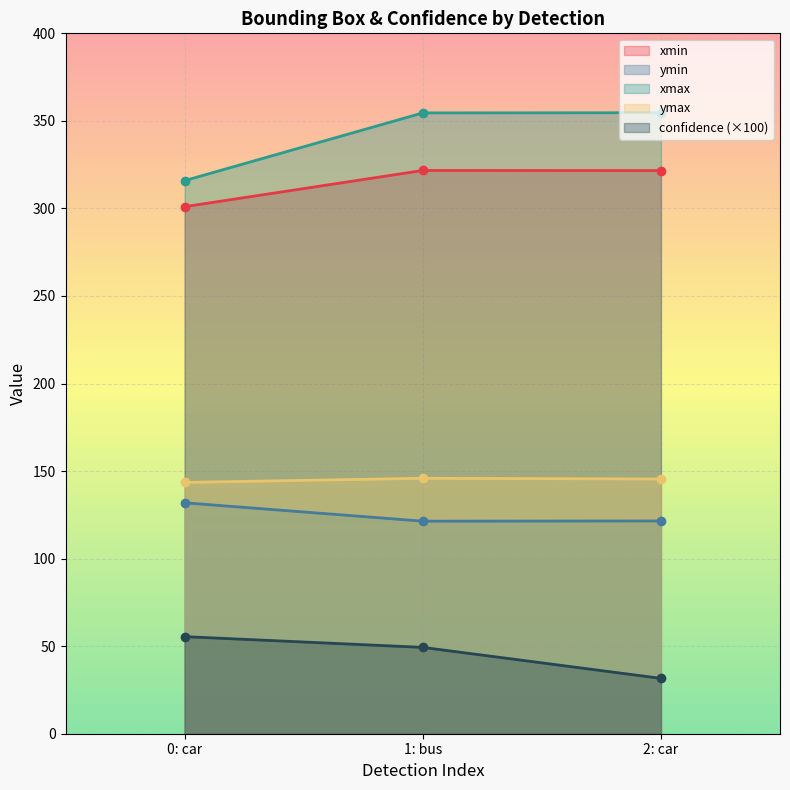

What are all the series names shown in the legend?

xmin, ymin, xmax, ymax, confidence (×100)